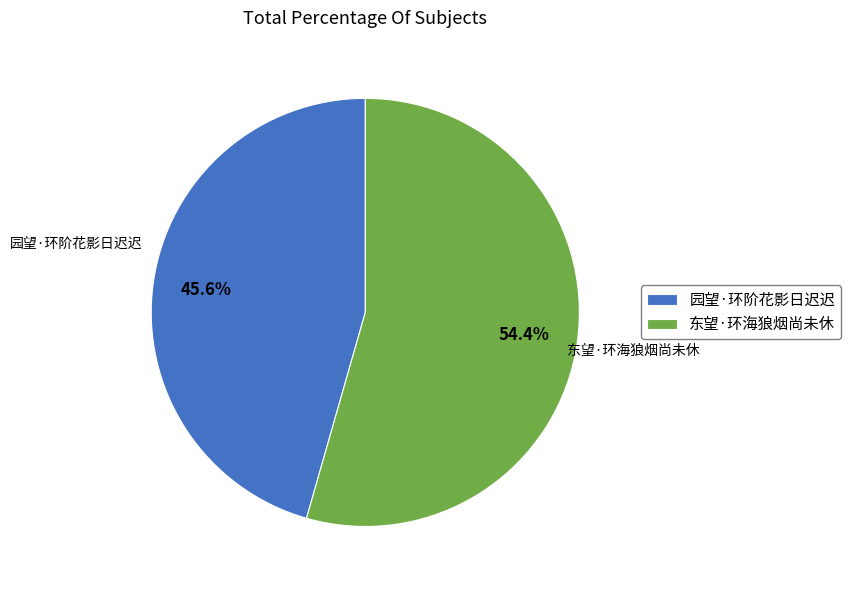

What is the ratio of the value at 园望·环阶花影日迟迟 to the value at 东望·环海狼烟尚未休?

0.8